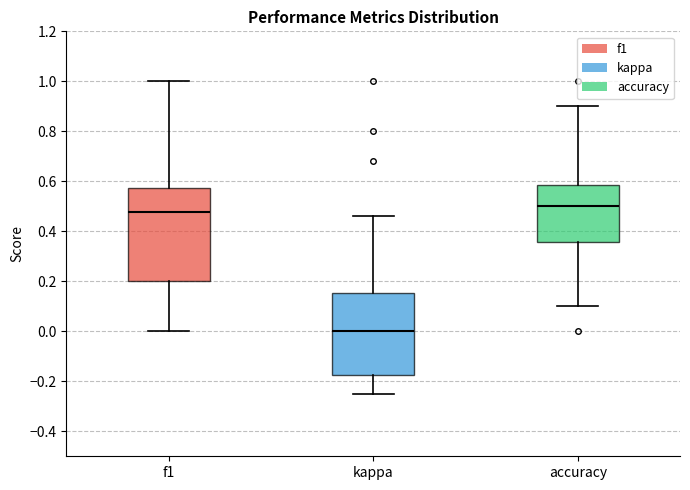

Comparing the boxes themselves (not the whiskers), which one is the tallest?

f1